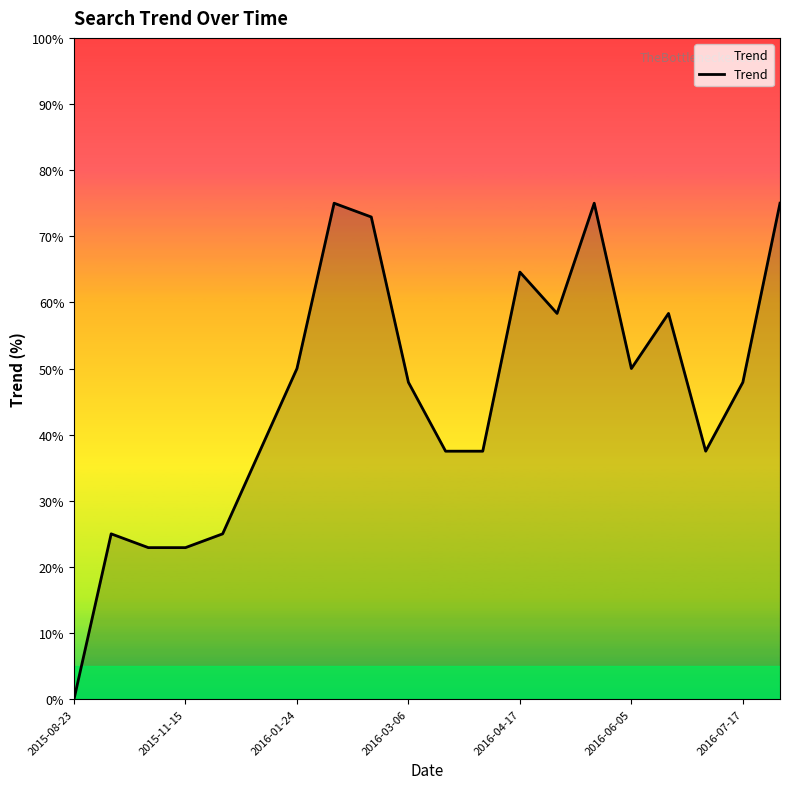

What is the maximum value shown in the chart?

75.0